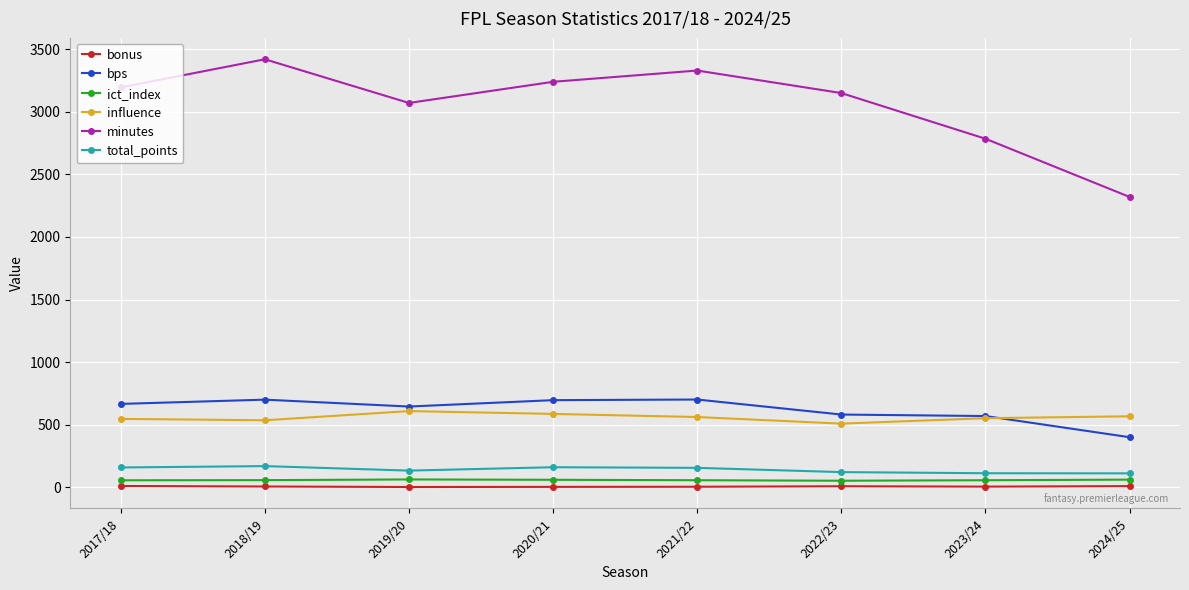

What is the difference between the bps values at 2022/23 and 2021/22?

120.0